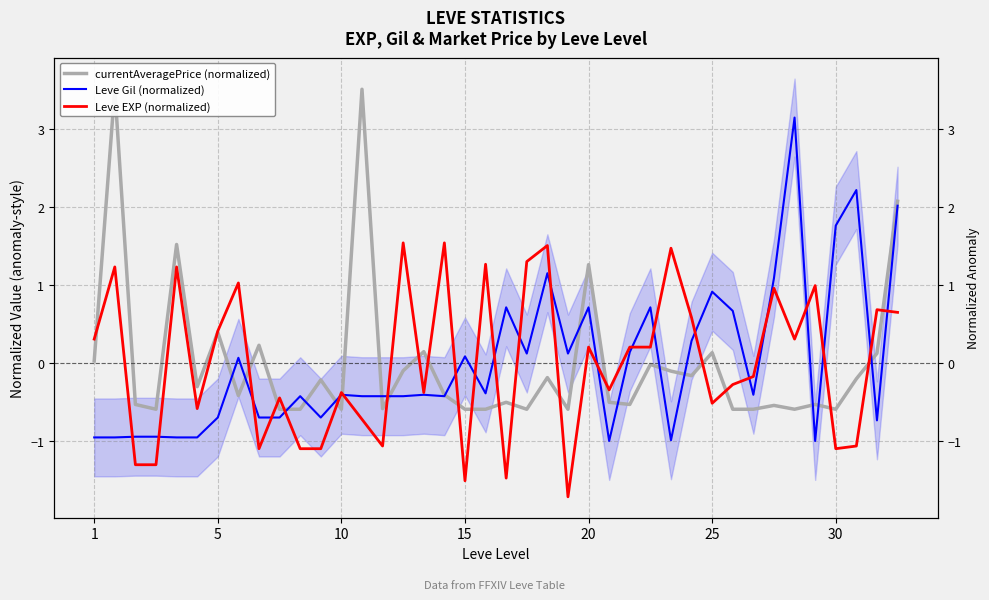

True or false: currentAveragePrice (normalized) has a value of -0.6 at 10.

True